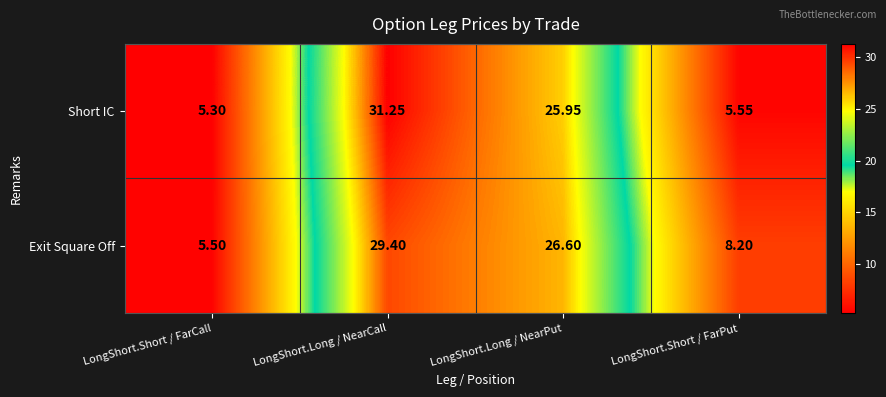

Where is Exit Square Off nearest to the value 17?

LongShort.Short / FarPut